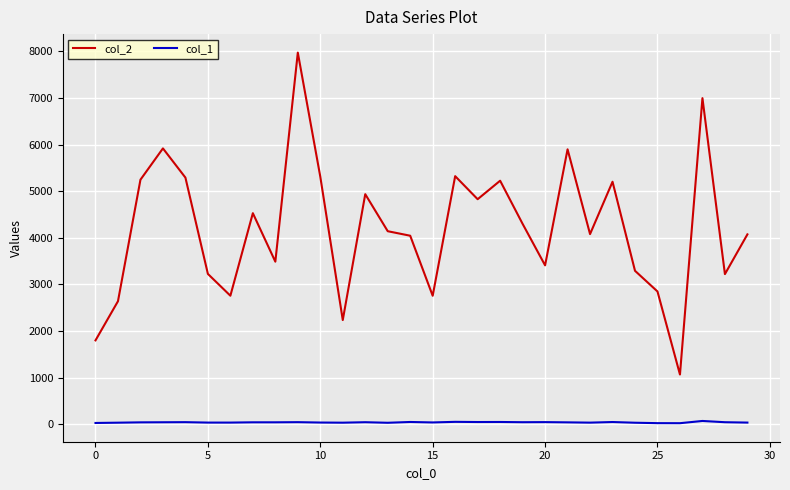

List the series in order of their overall mean, highest first.

col_2, col_1